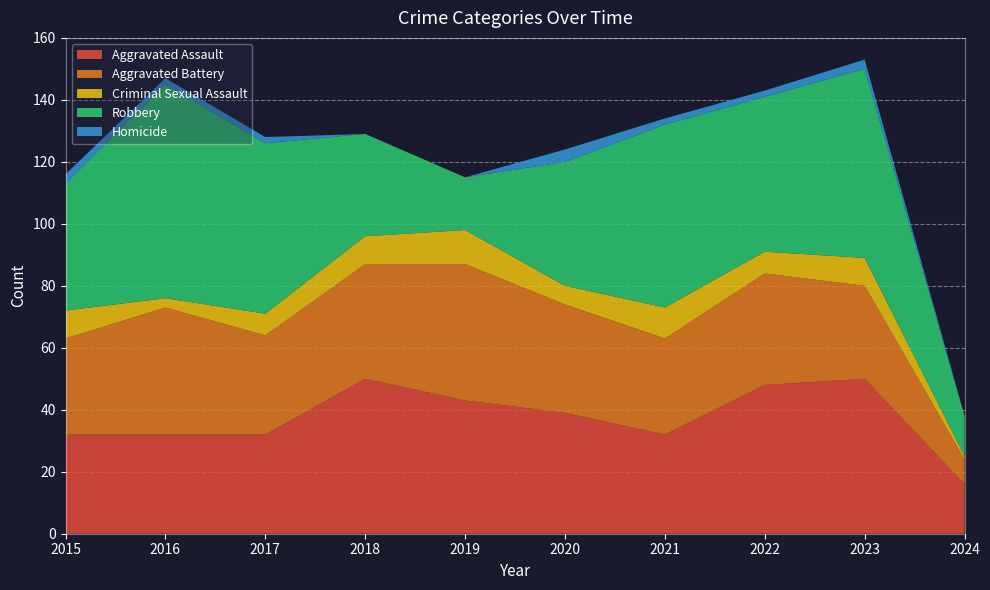

Reading right to left, list all the values displayed in this chart.

Aggravated Assault: 16	50	48	32	39	43	50	32	32	32
Aggravated Battery: 8	30	36	31	35	44	37	32	41	31
Criminal Sexual Assault: 1	9	7	10	6	11	9	7	3	9
Robbery: 13	61	50	59	40	17	33	55	69	41
Homicide: 0	3	2	2	4	0	0	2	2	3